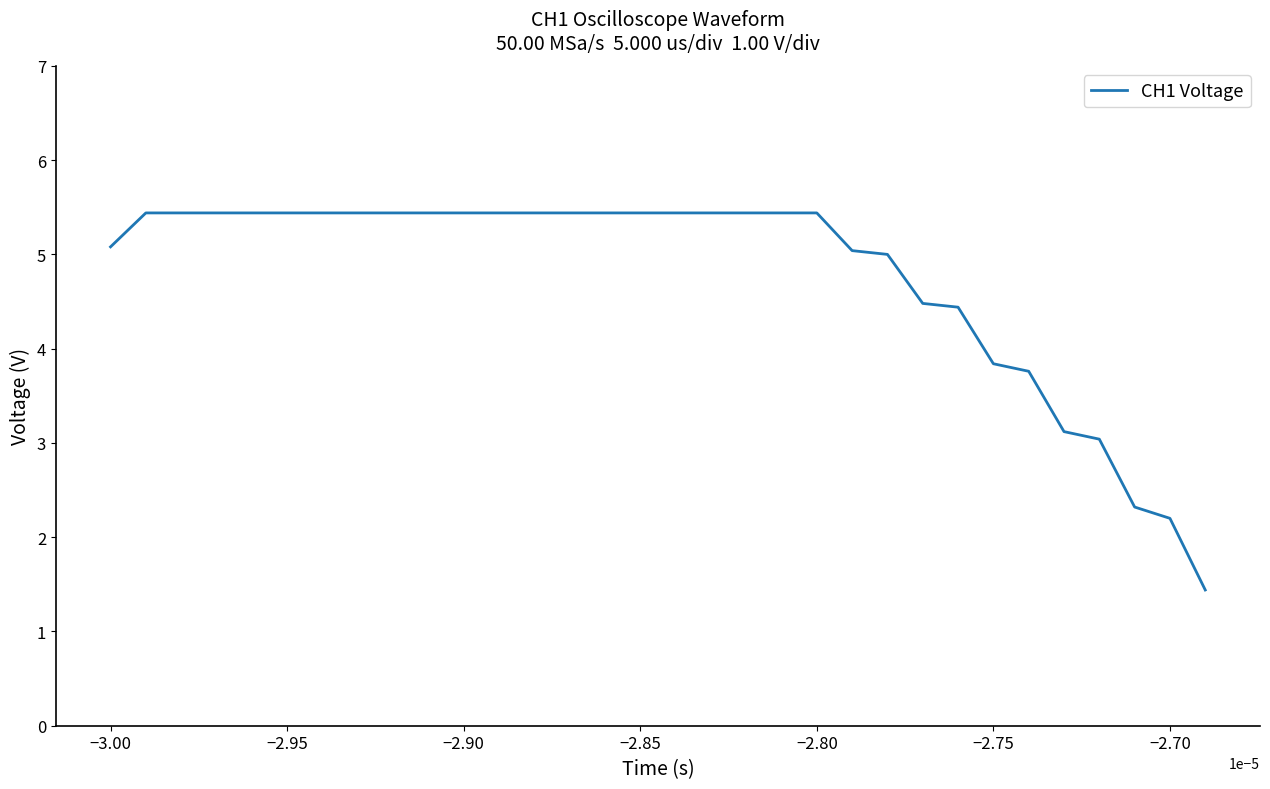

What is the maximum value shown in the chart?

5.4